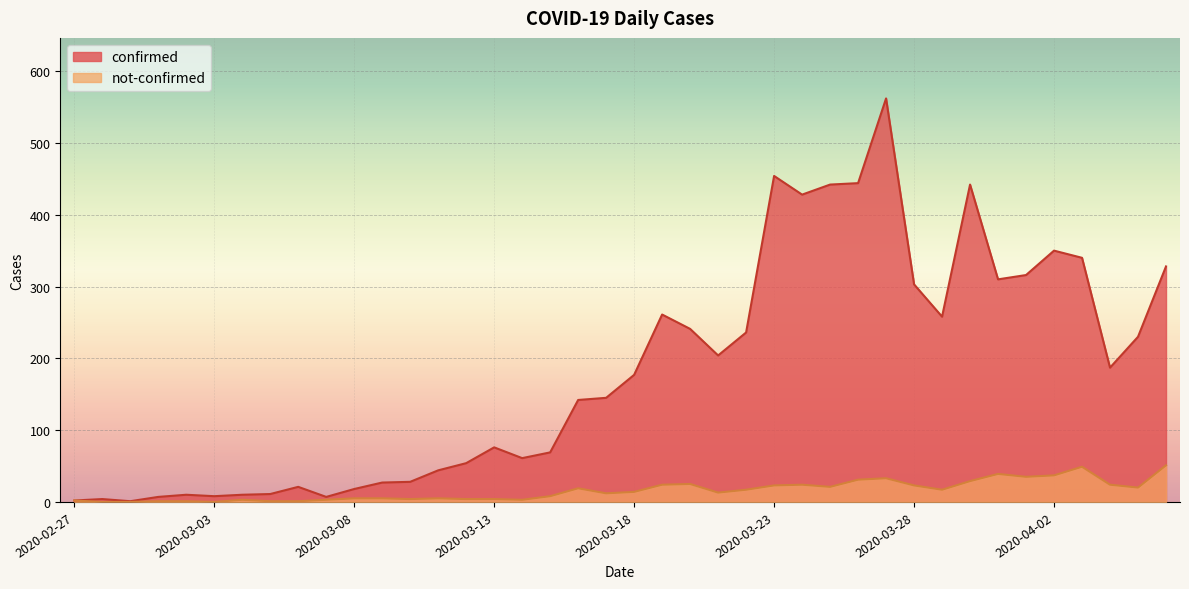

Reading left to right, what are all the values shown in this chart?

confirmed: 2	4	1	7	10	8	10	11	21	7	18	27	28	44	54	76	61	69	142	145	177	261	241	204	236	454	428	442	444	562	303	258	442	310	316	350	340	187	230	328
not-confirmed: 2	0	0	1	1	0	3	1	1	3	5	5	4	5	4	4	3	8	19	12	14	24	25	13	17	23	24	21	31	33	23	17	29	39	35	37	49	24	20	51